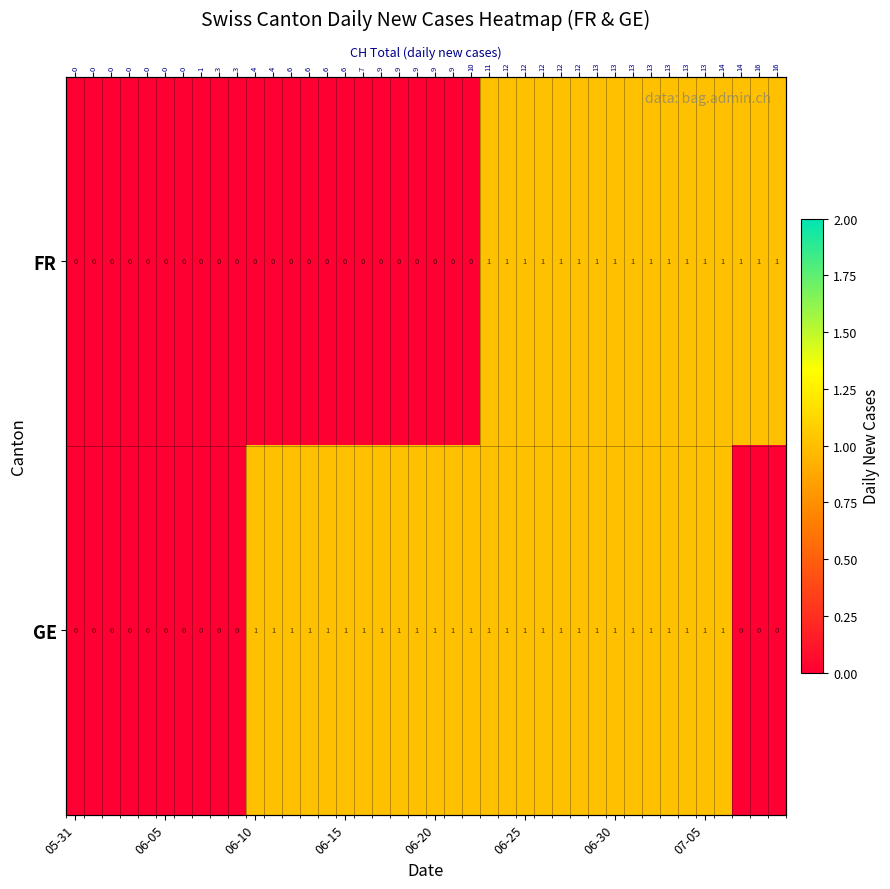

Rank the series by their maximum value, from highest to lowest.

FR, GE